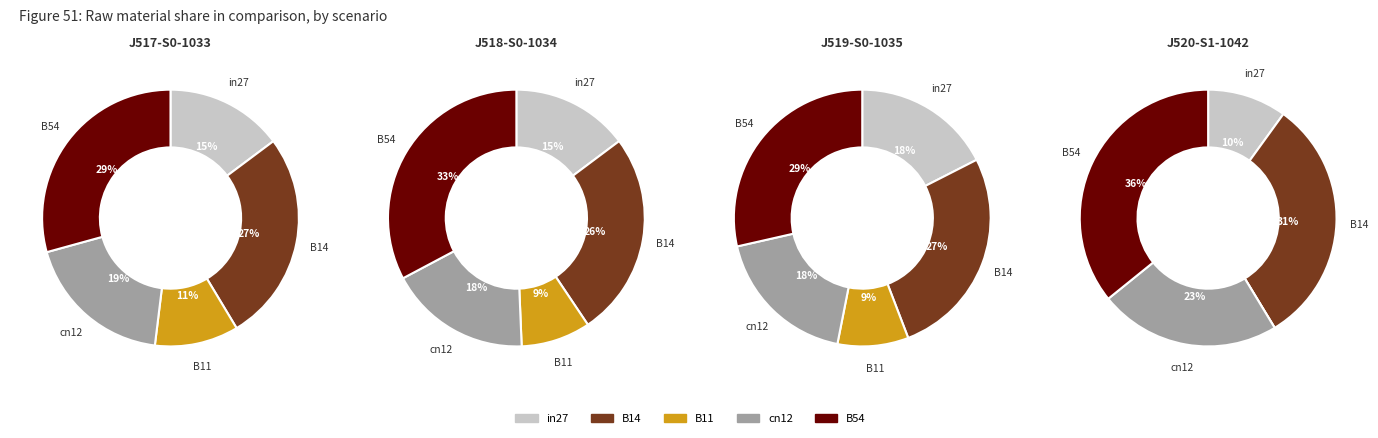

Which slice is the largest?

B54